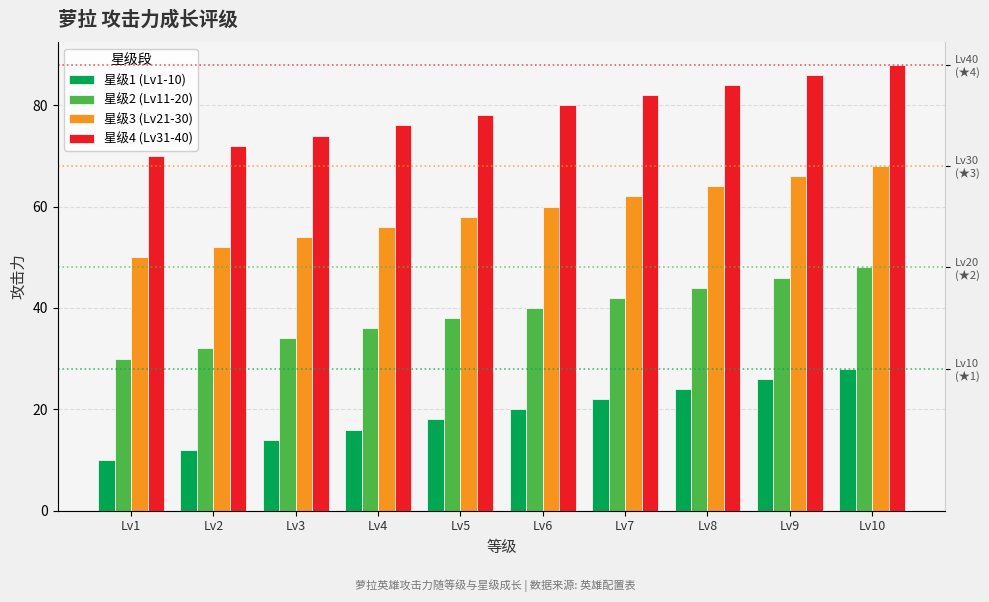

True or false: 星级3 (Lv21-30) has a value of 104 at Lv7.

False